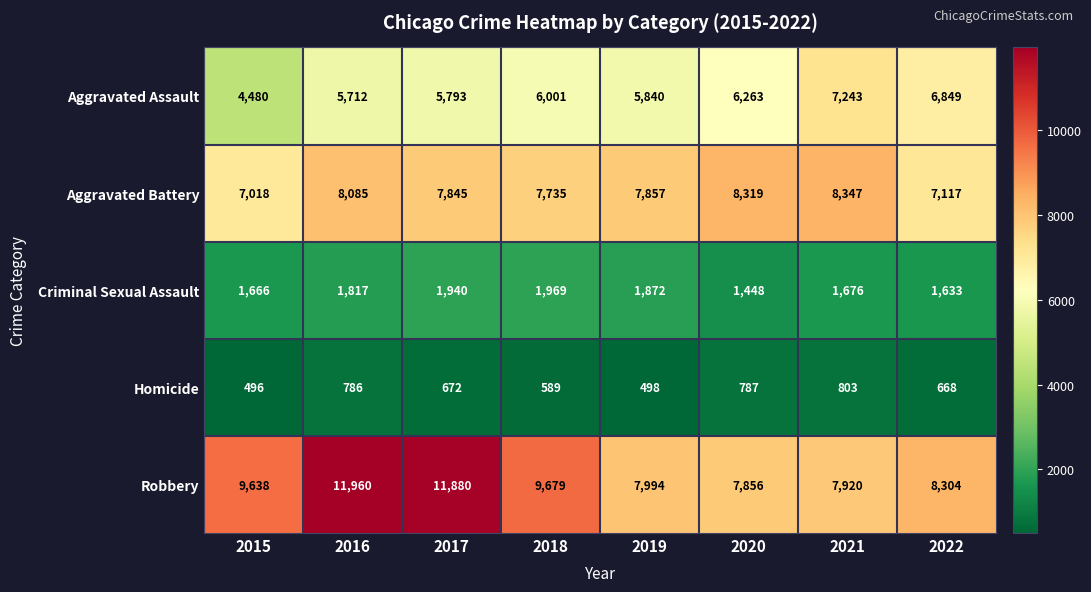

Which series has the largest total across all categories?

Robbery